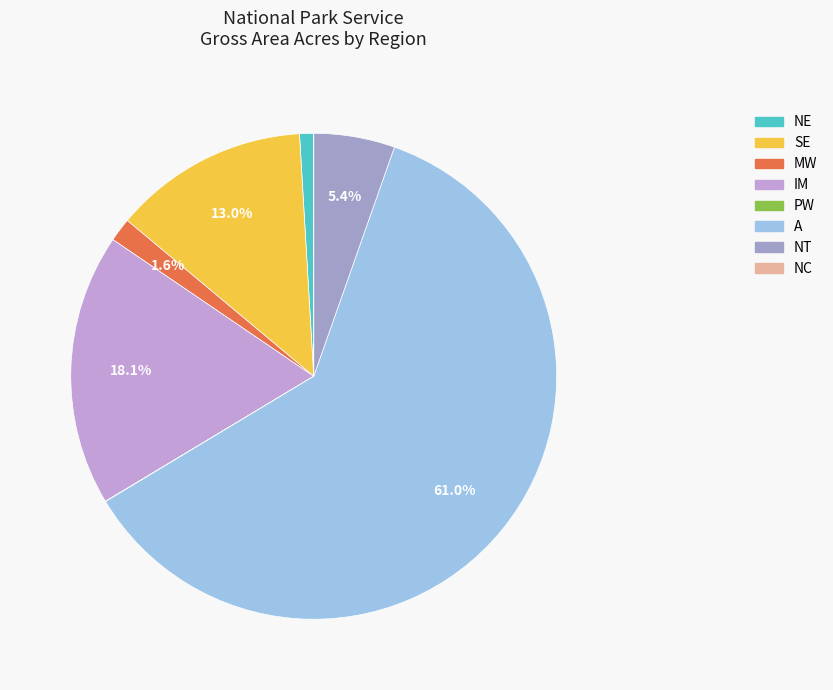

What percentage is the IM slice, to the nearest percent?

18%